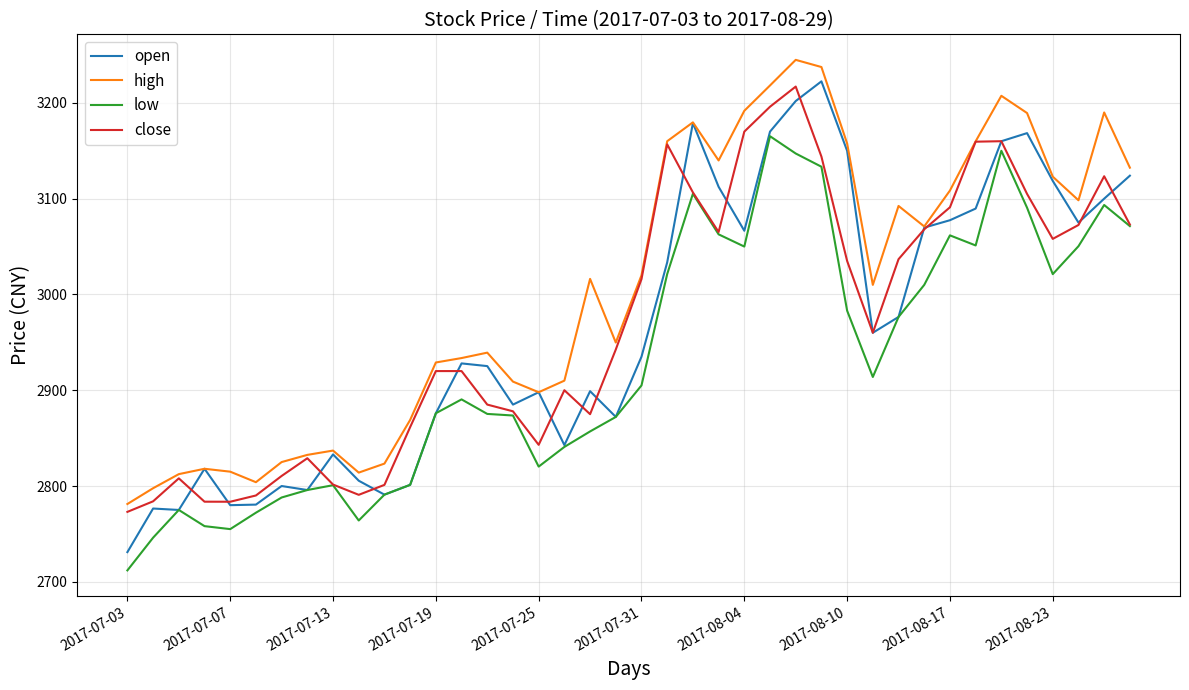

Which series has the widest spread of values?

open